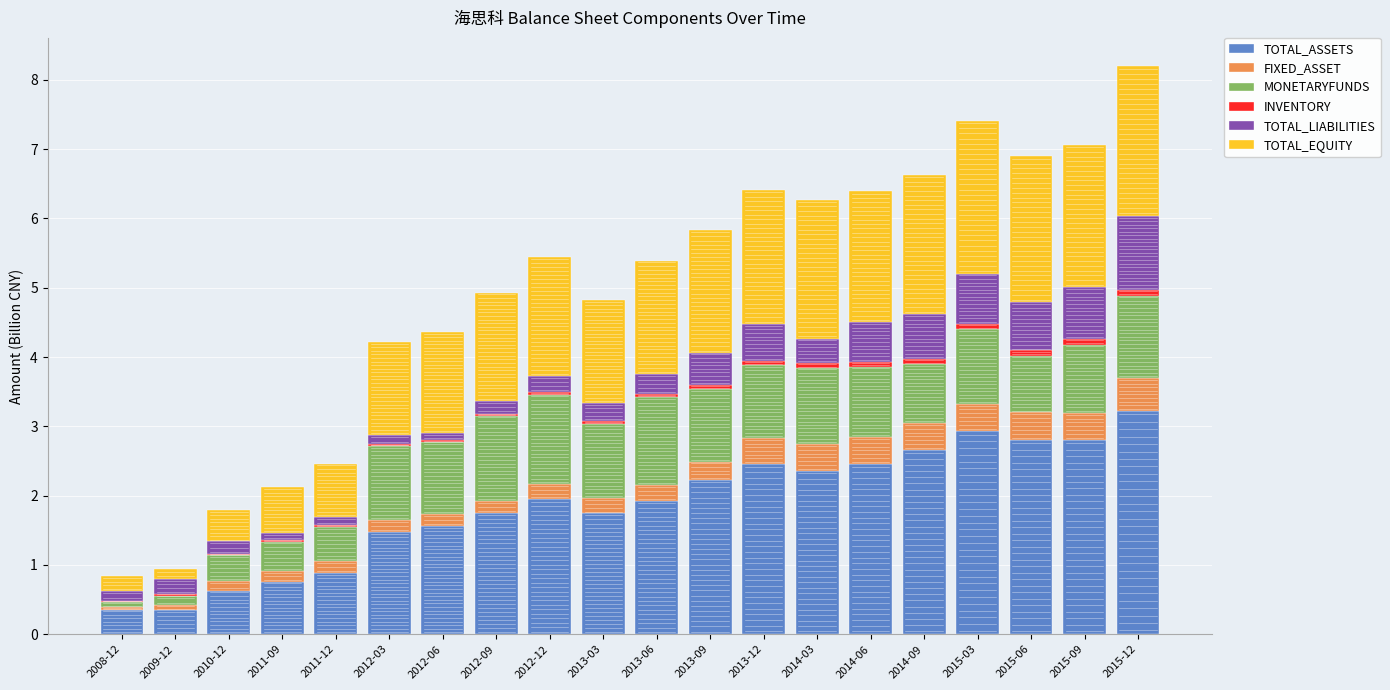

The value of TOTAL_ASSETS at 2010-12 is 1.1. True or false?

False